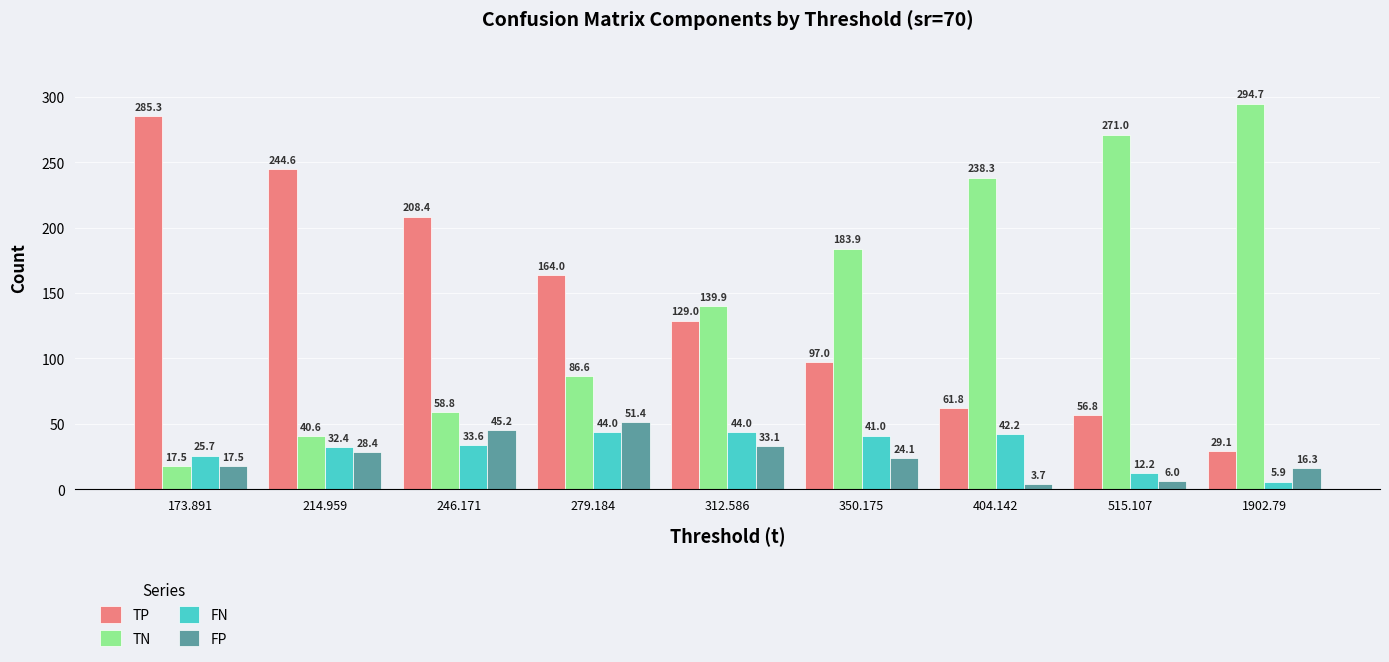

What is the lowest value of the FP series?

3.7